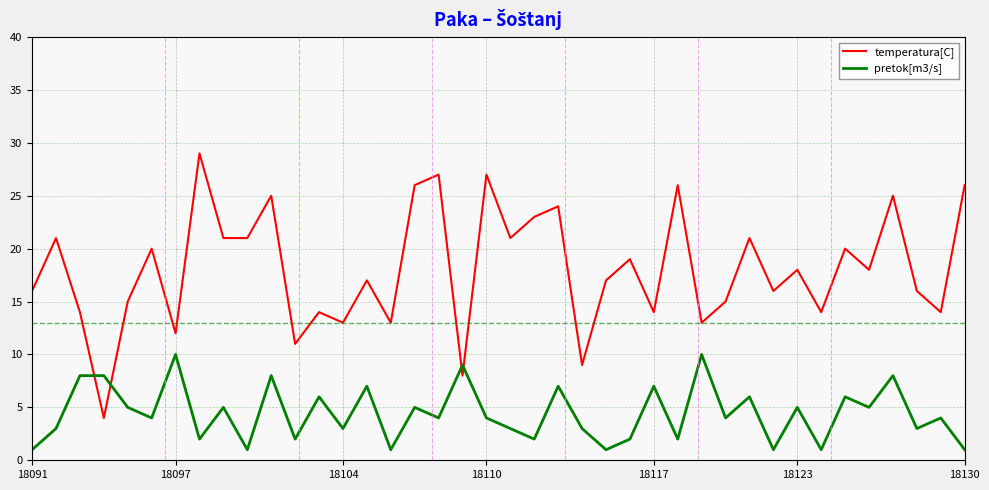

What is the difference between the maximum and minimum values in the temperatura[C] series?

25